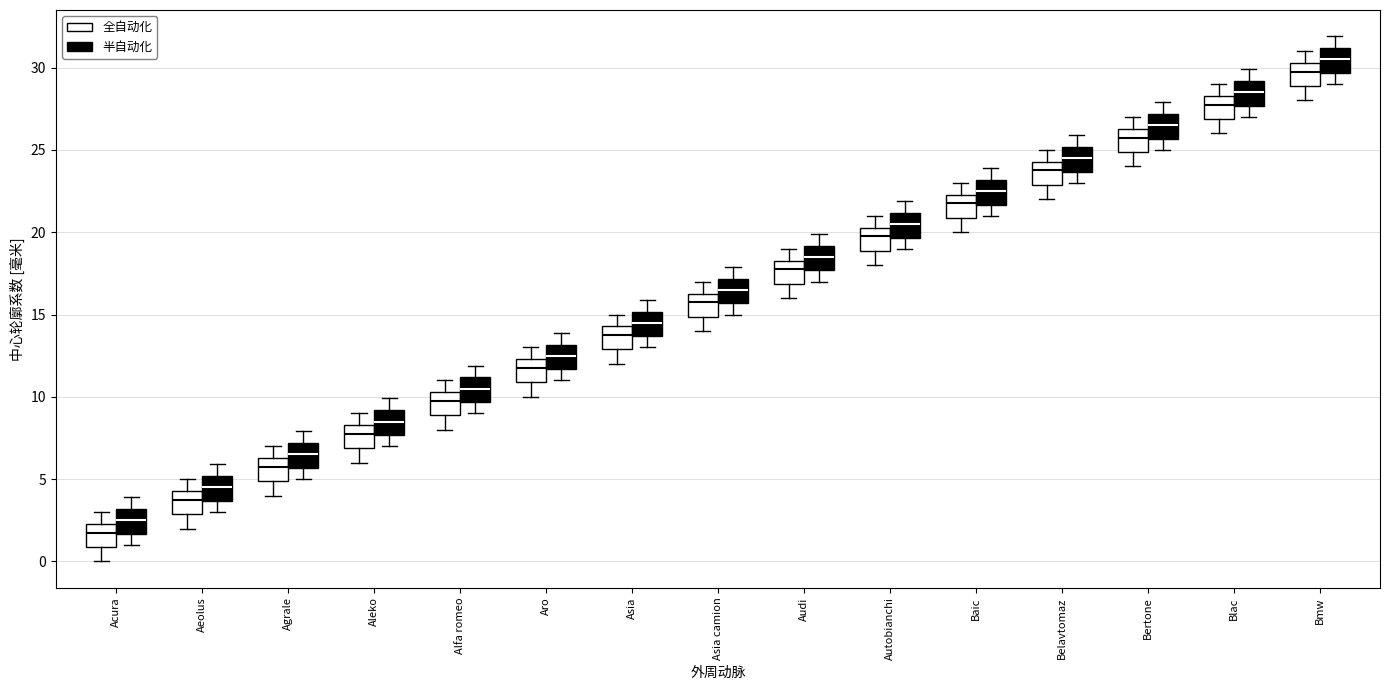

Which box's median line is the highest?

Bmw (半自动化)